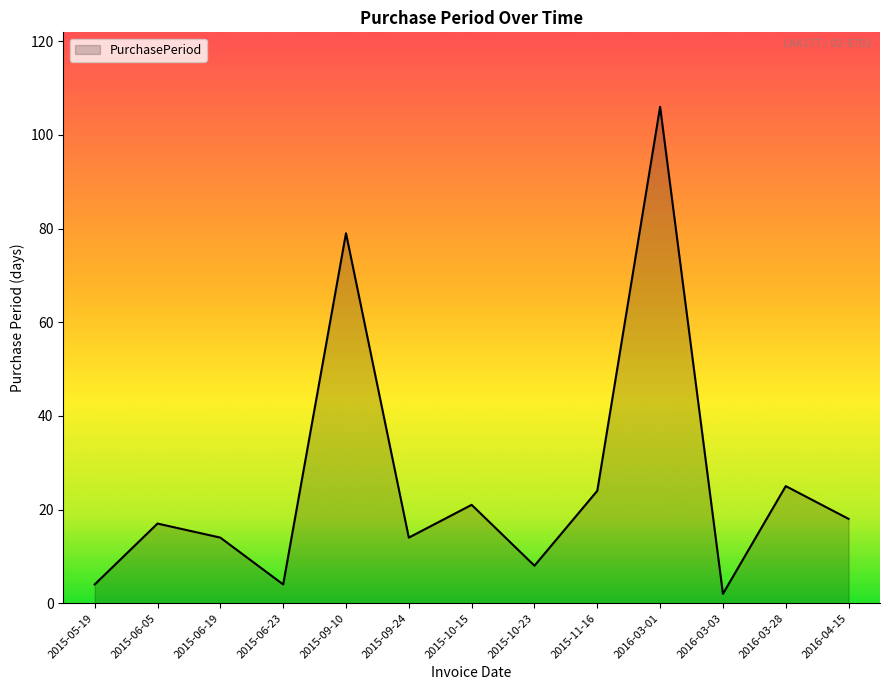

Where is the data nearest to the value 54?

2015-09-10